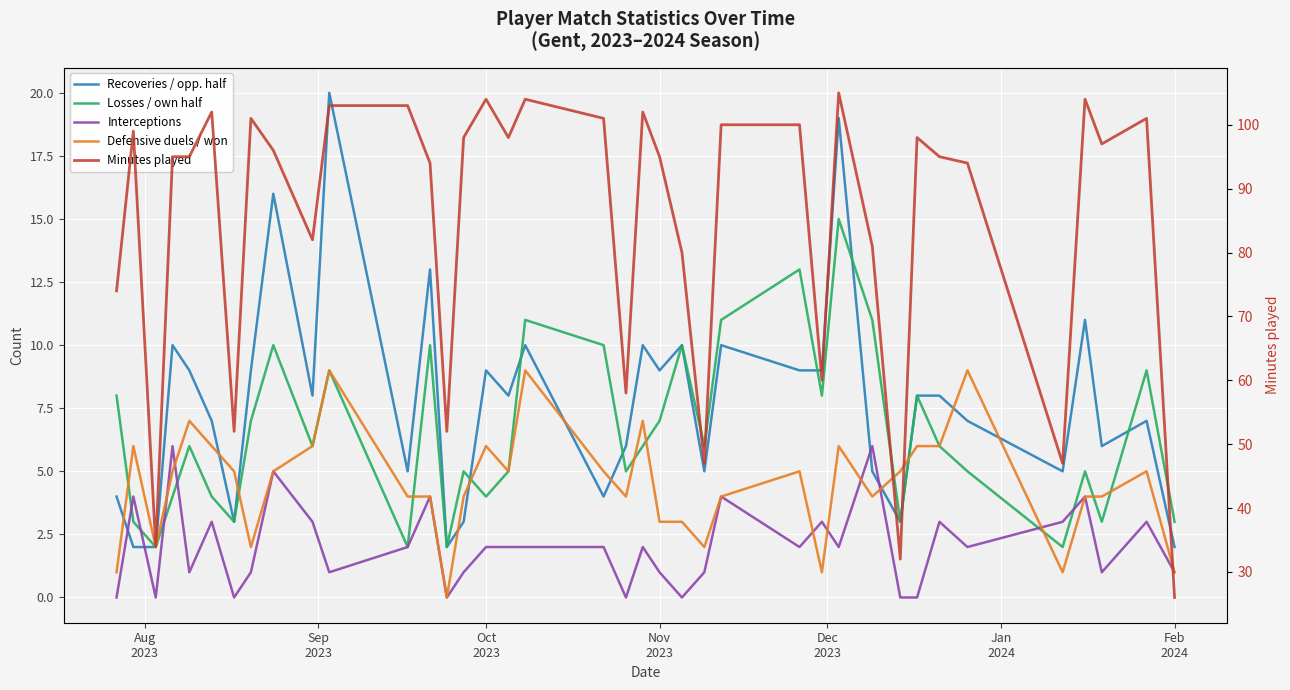

What is the difference between the second highest and second lowest values in the Interceptions series?

6